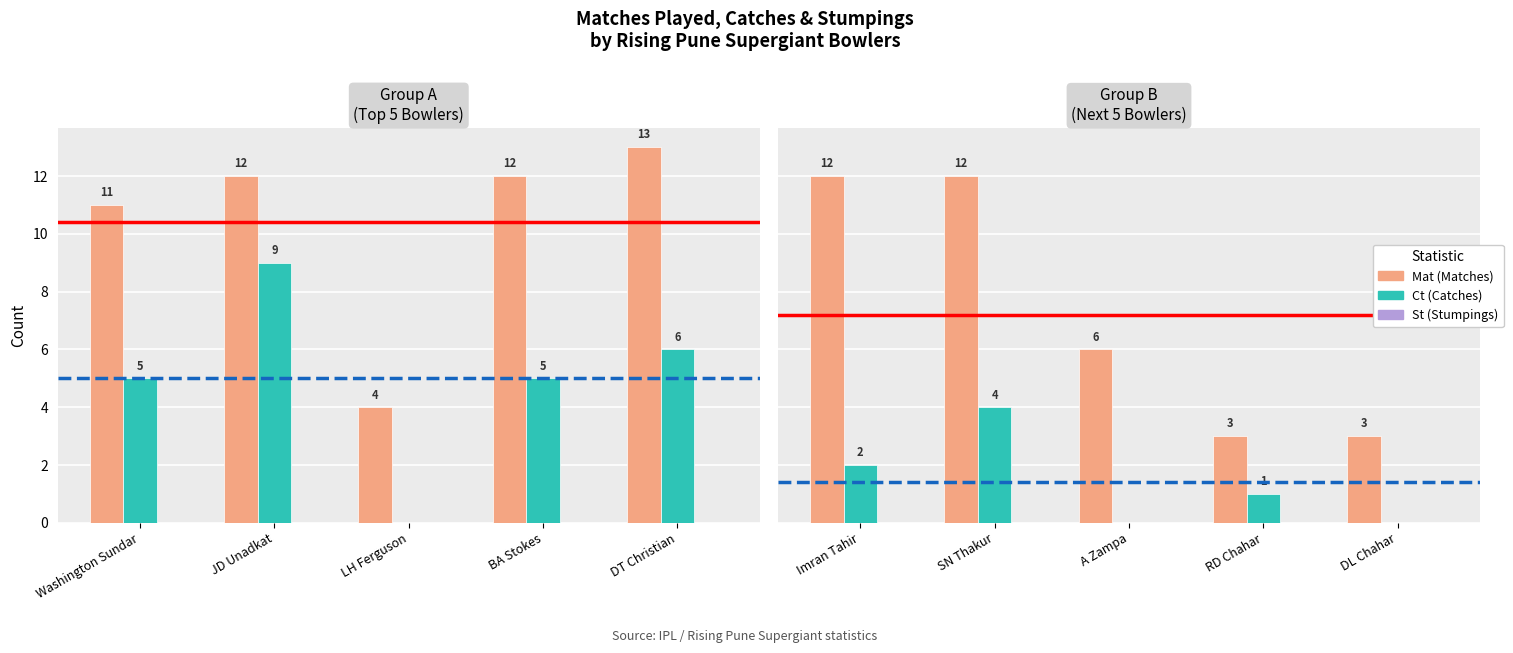

What is the label of the 2nd bar from the left?

SN Thakur